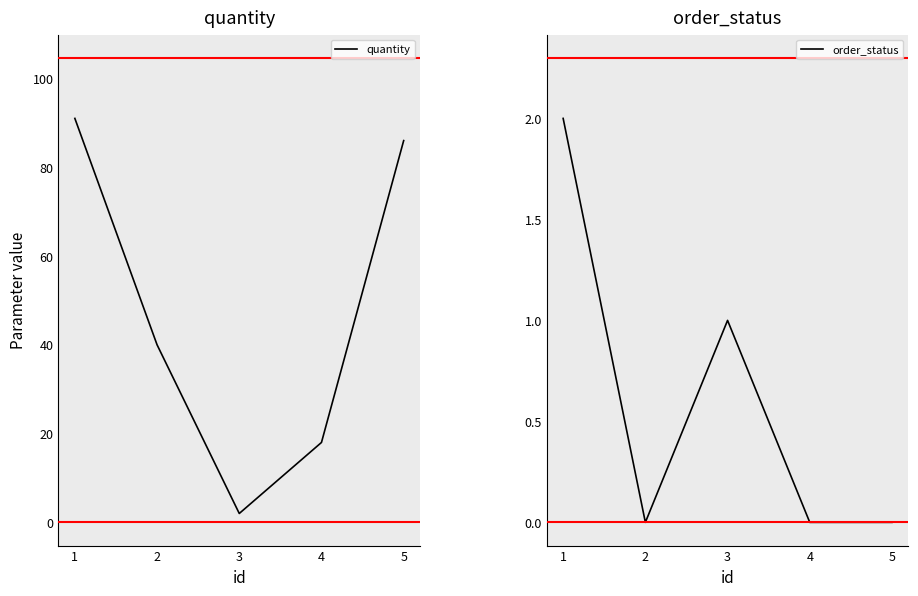

Is it true that order_status equals 2 at 3?

False